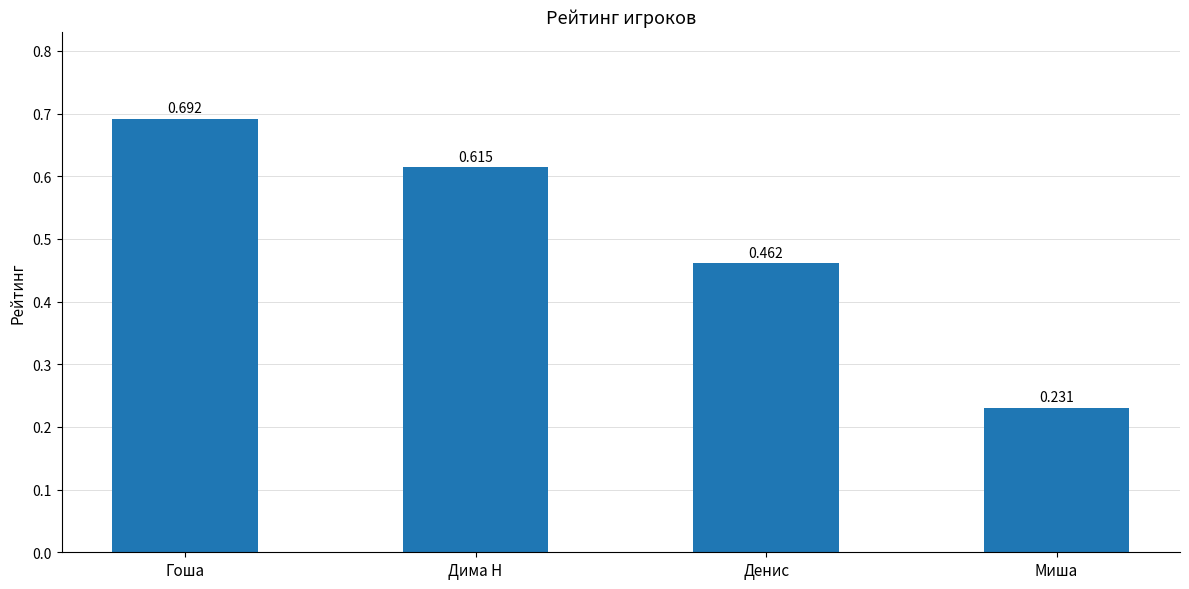

What is the label of the 4th bar from the right?

Гоша